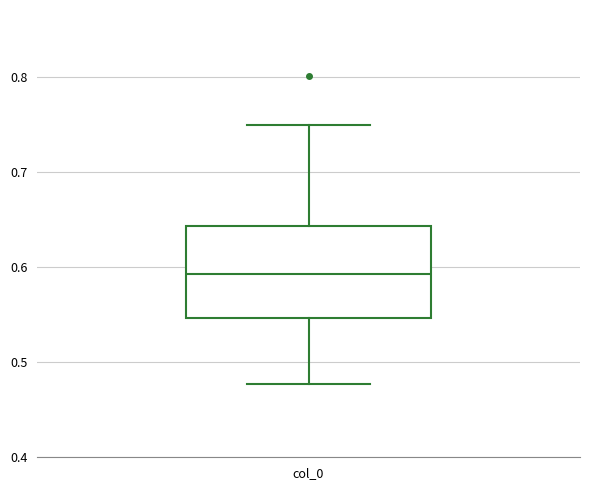

Where does the lower whisker of the box for col_0 end on the y-axis? The values are not printed on the chart, so give them approximately, as read against the axis.

0.48